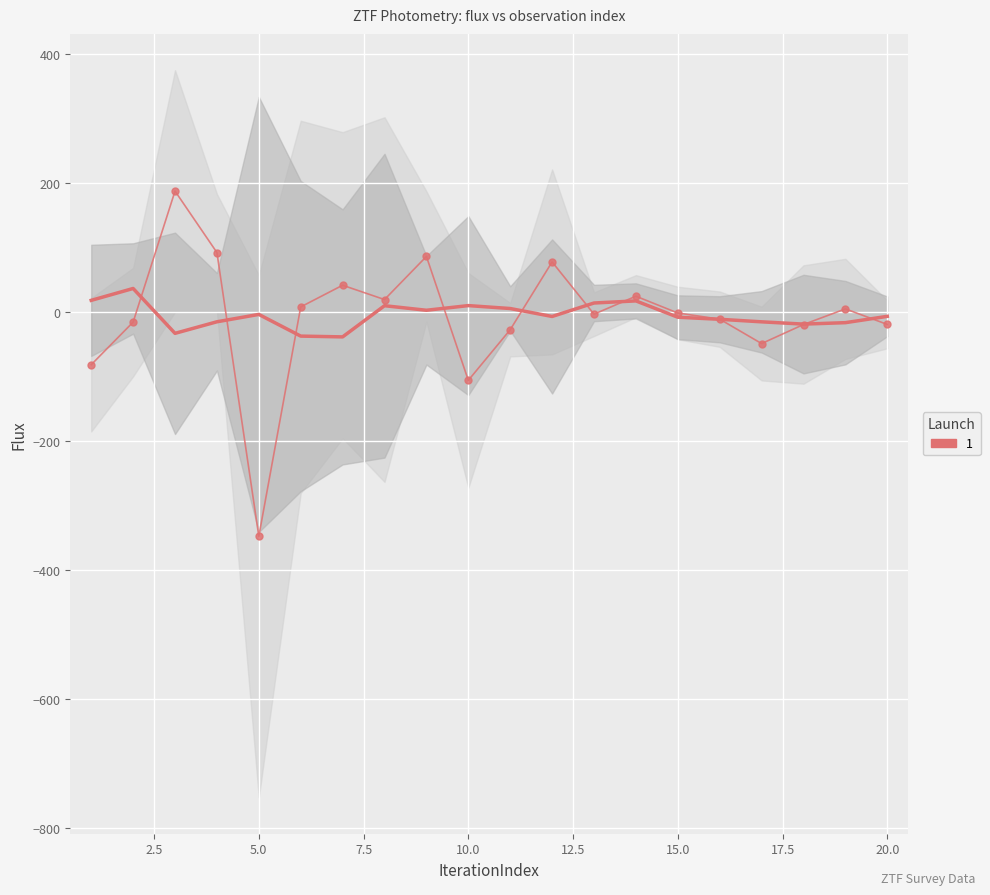

The chart shows a value of 24.7 at 0.0. True or false?

False